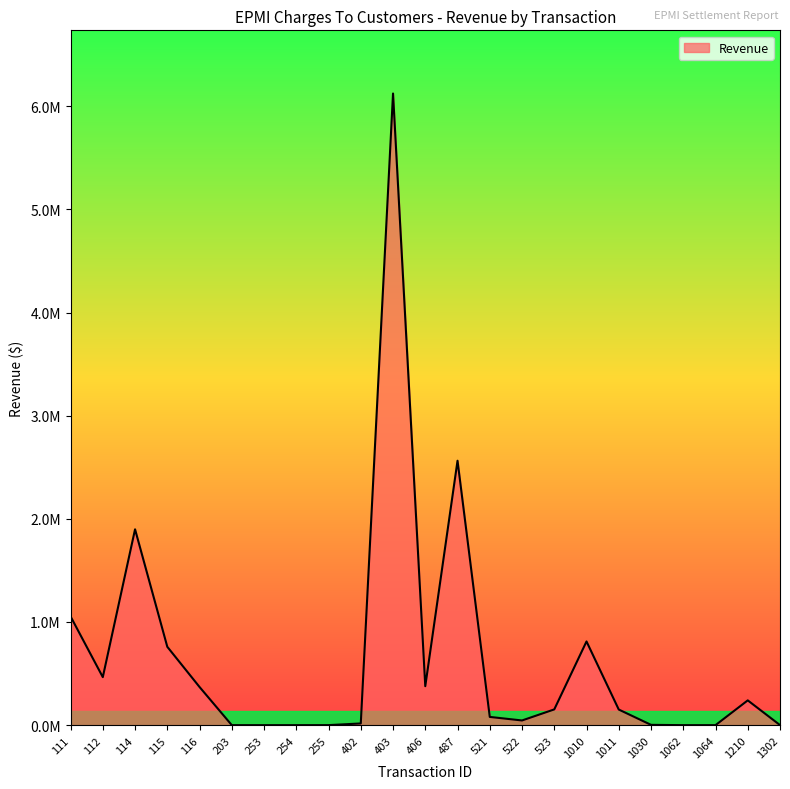

Is this an area chart (filled region under the line)?

Yes